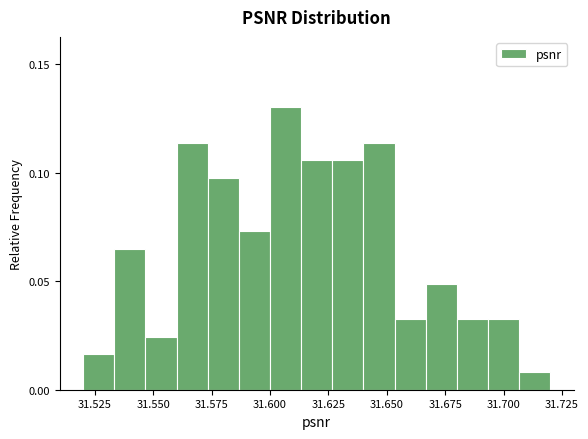

Read against the x-axis, roughly where is the centre of the tallest bar?

31.605